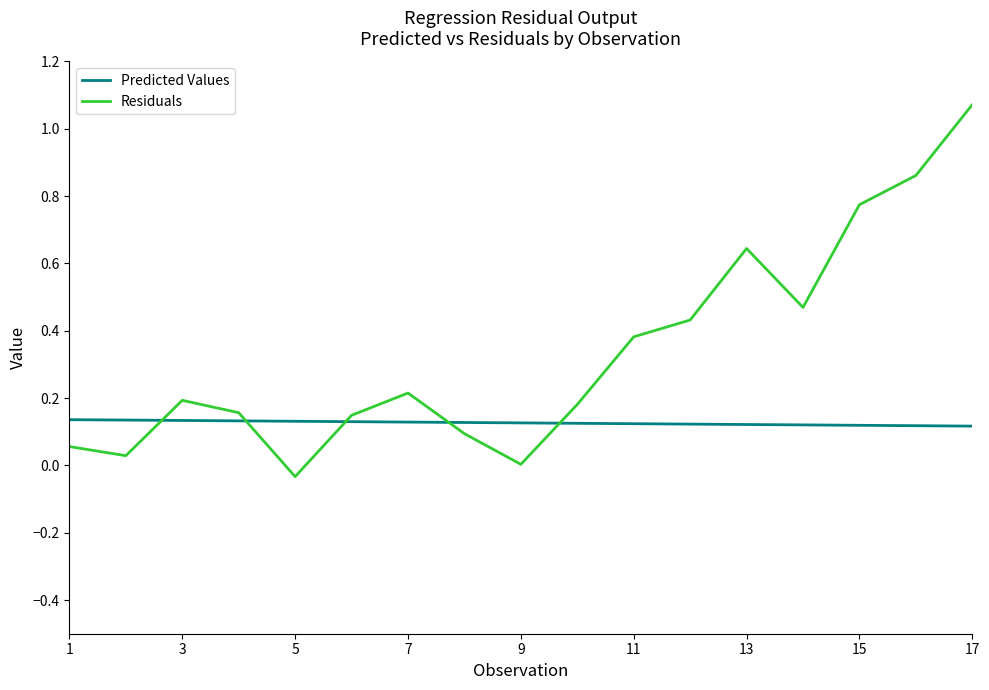

How many times do Predicted Values and Residuals cross each other?

5